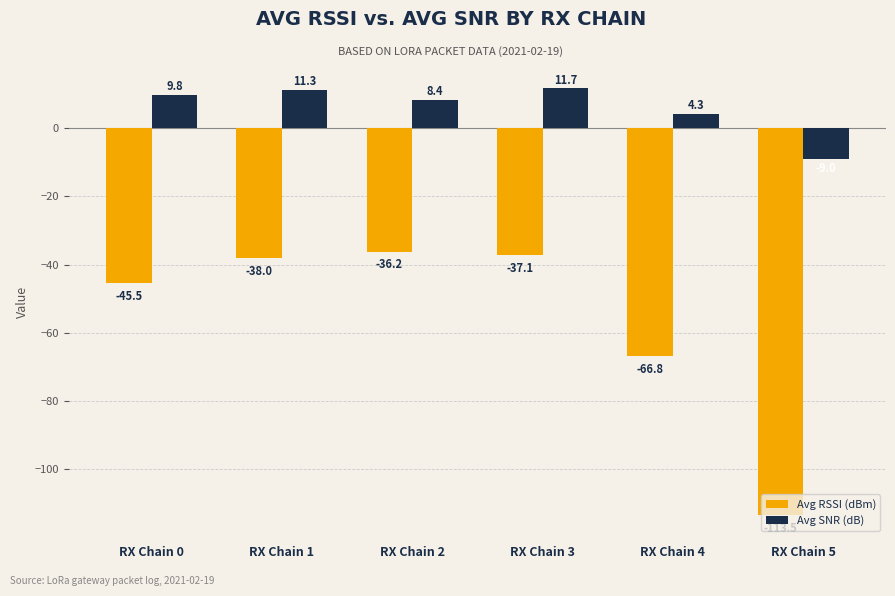

What is the difference between the highest and lowest values at RX Chain 0?

55.3